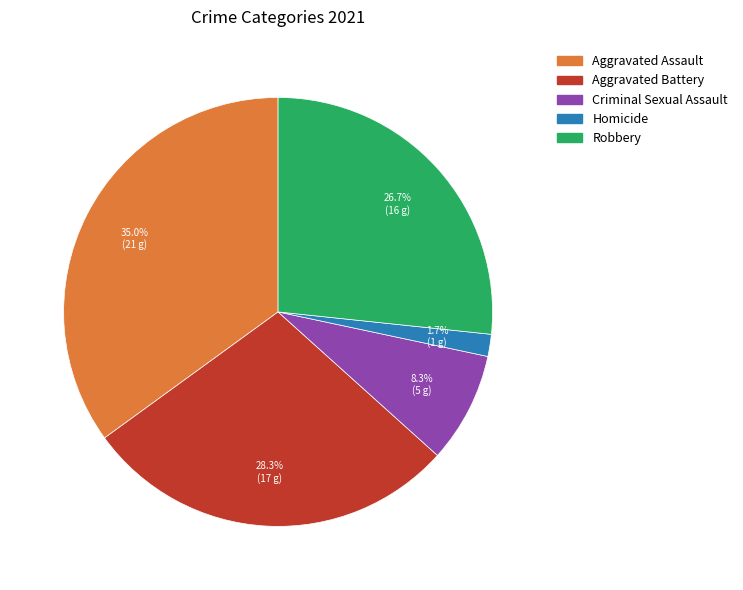

Is it true that Aggravated Battery is 28% of the pie?

True